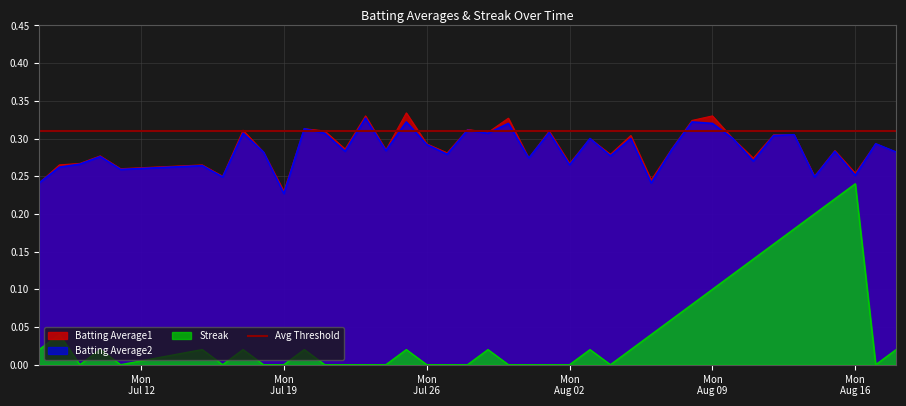

What is the maximum value shown in the chart?

0.3